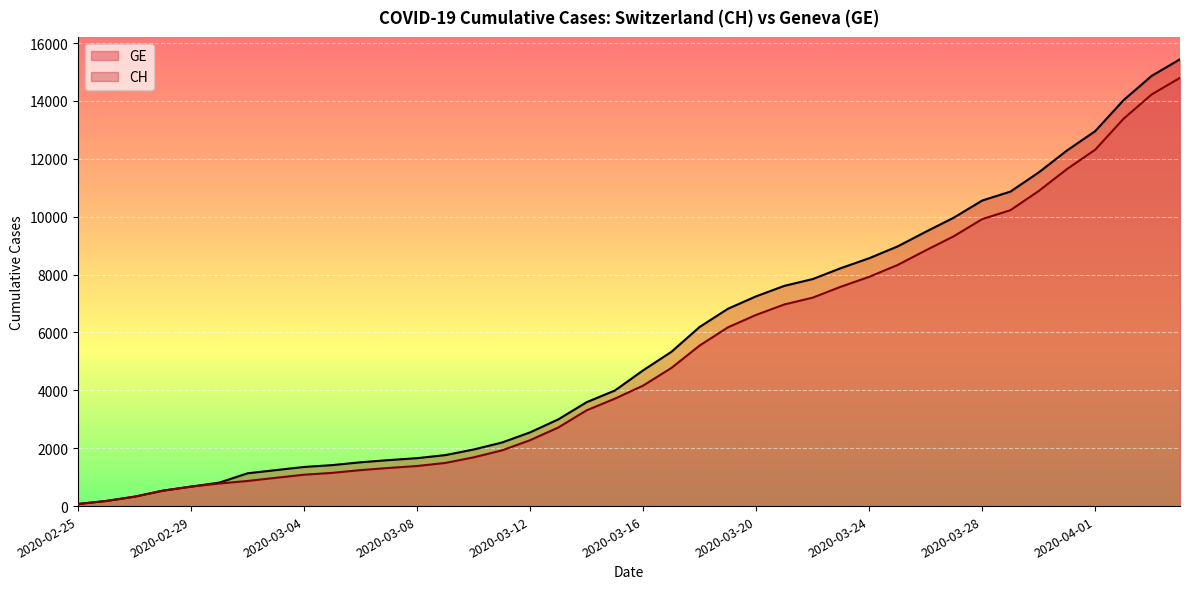

List the series in order of their overall mean, highest first.

CH, GE